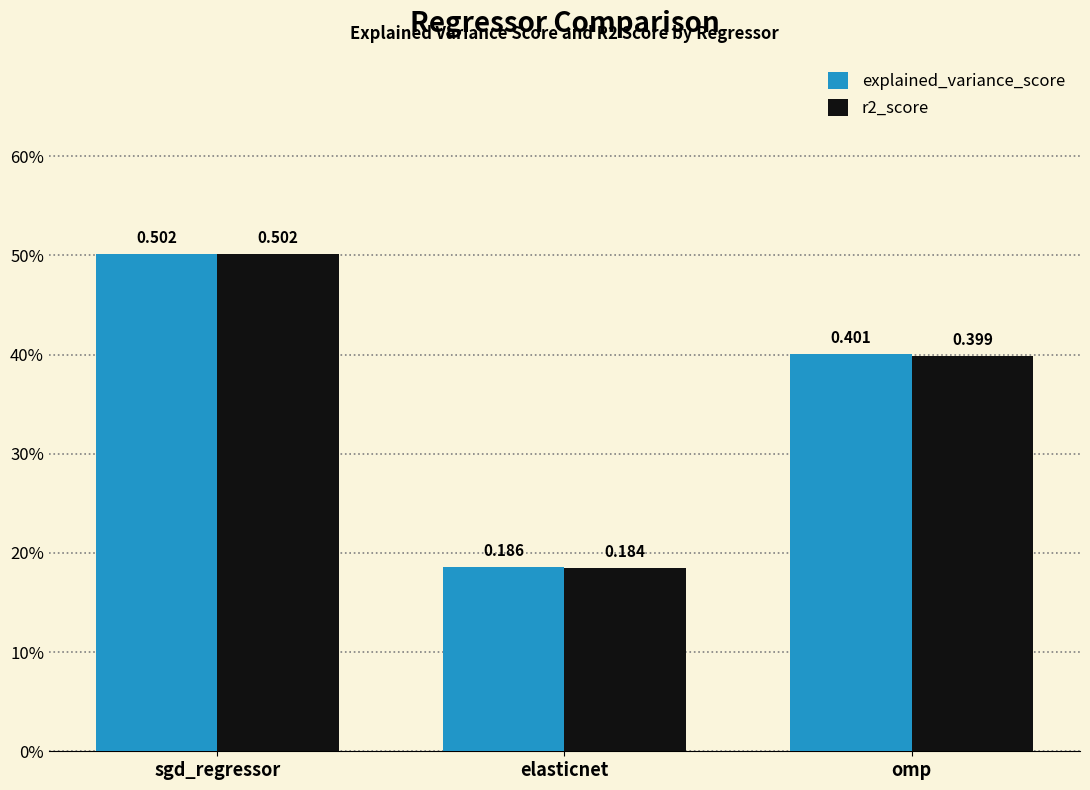

At which category does the chart reach its peak across all series?

sgd_regressor